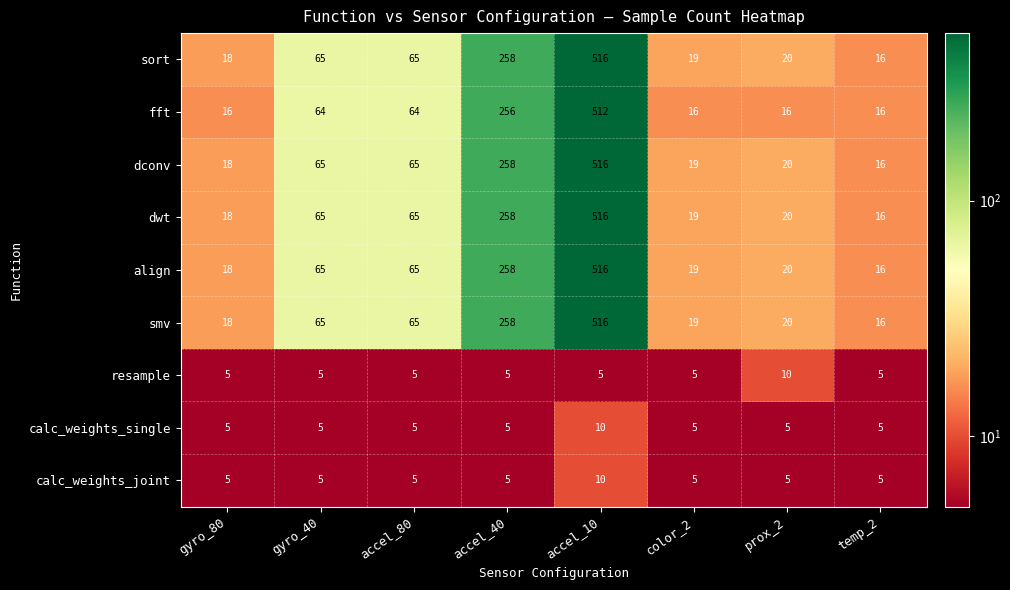

Which label corresponds to the largest value in the chart?

accel_10